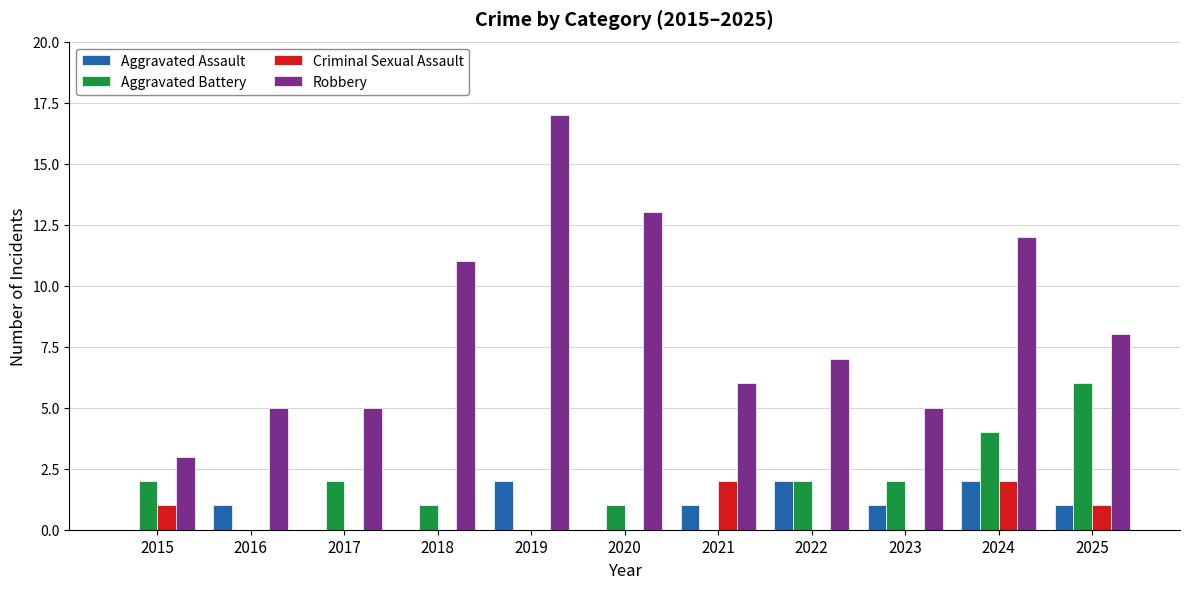

At which label does Robbery first exceed 7?

2018